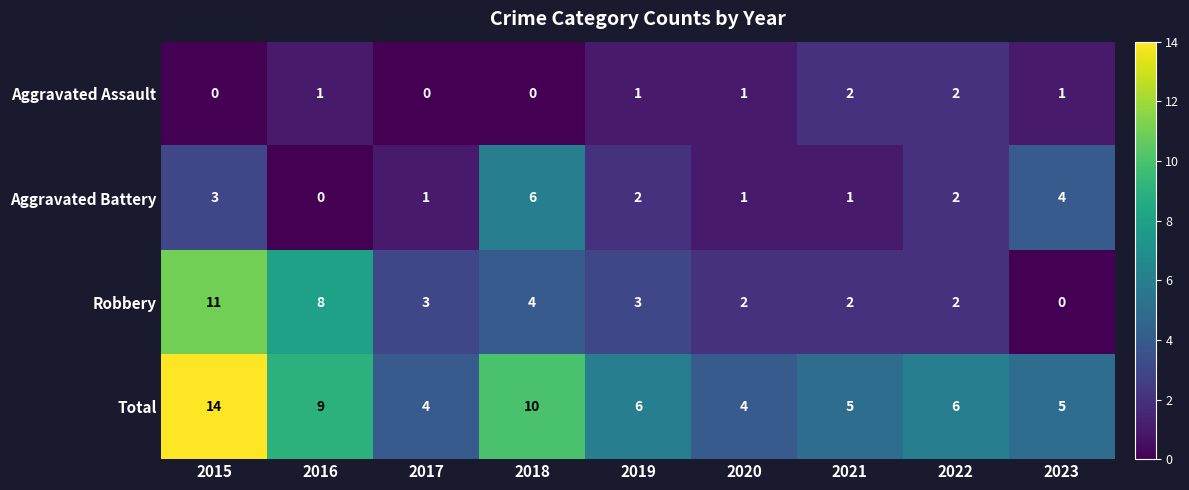

Which series has the largest total across all categories?

Total